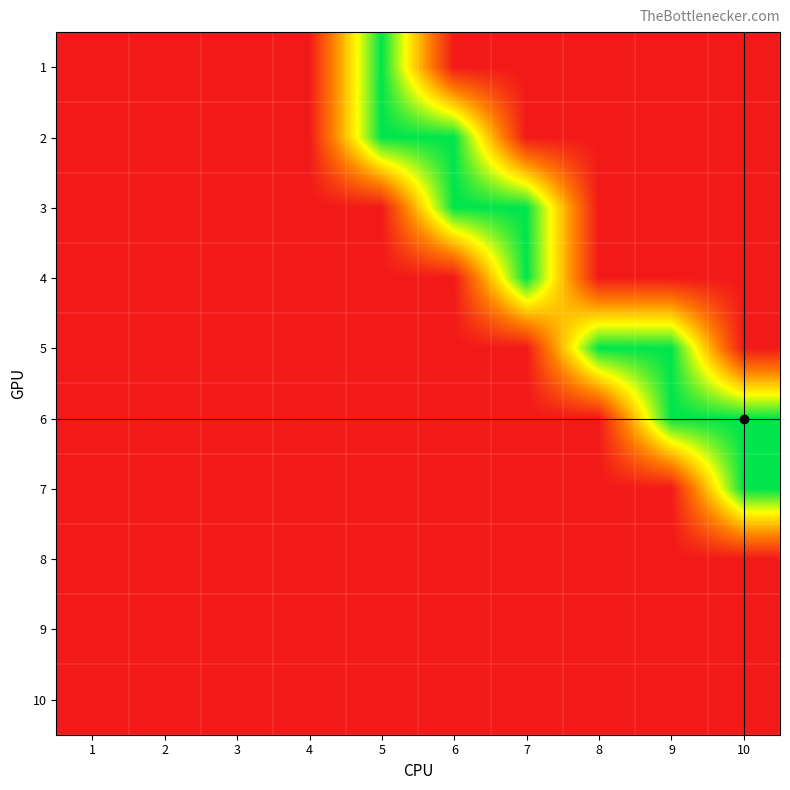

What is the total value across all series at 7?

2